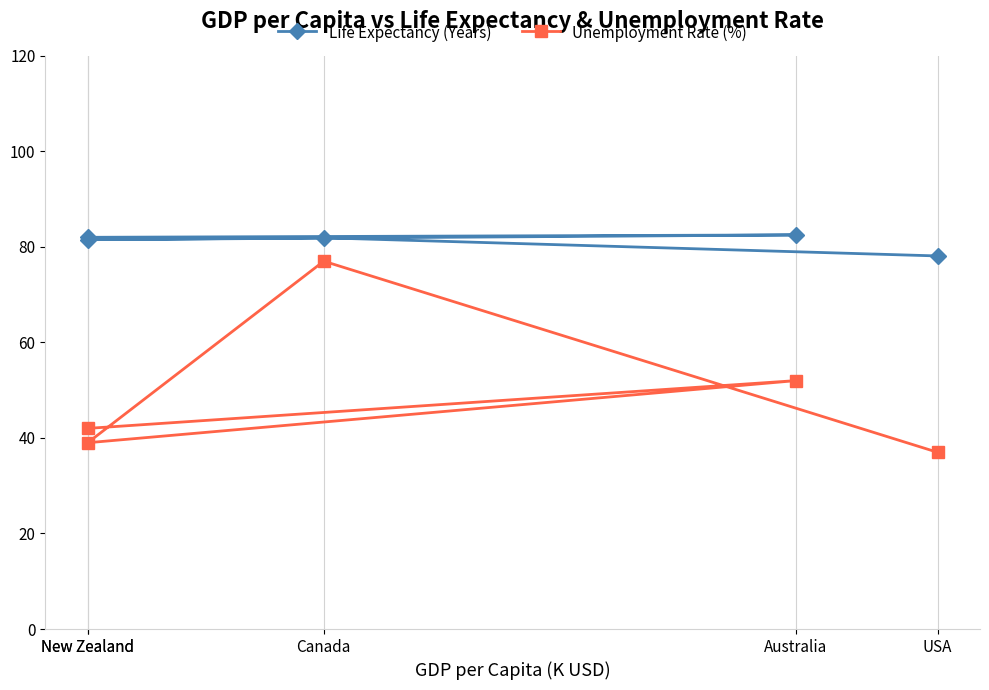

Rank the series by their maximum value, from lowest to highest.

Unemployment Rate (%), Life Expectancy (Years)